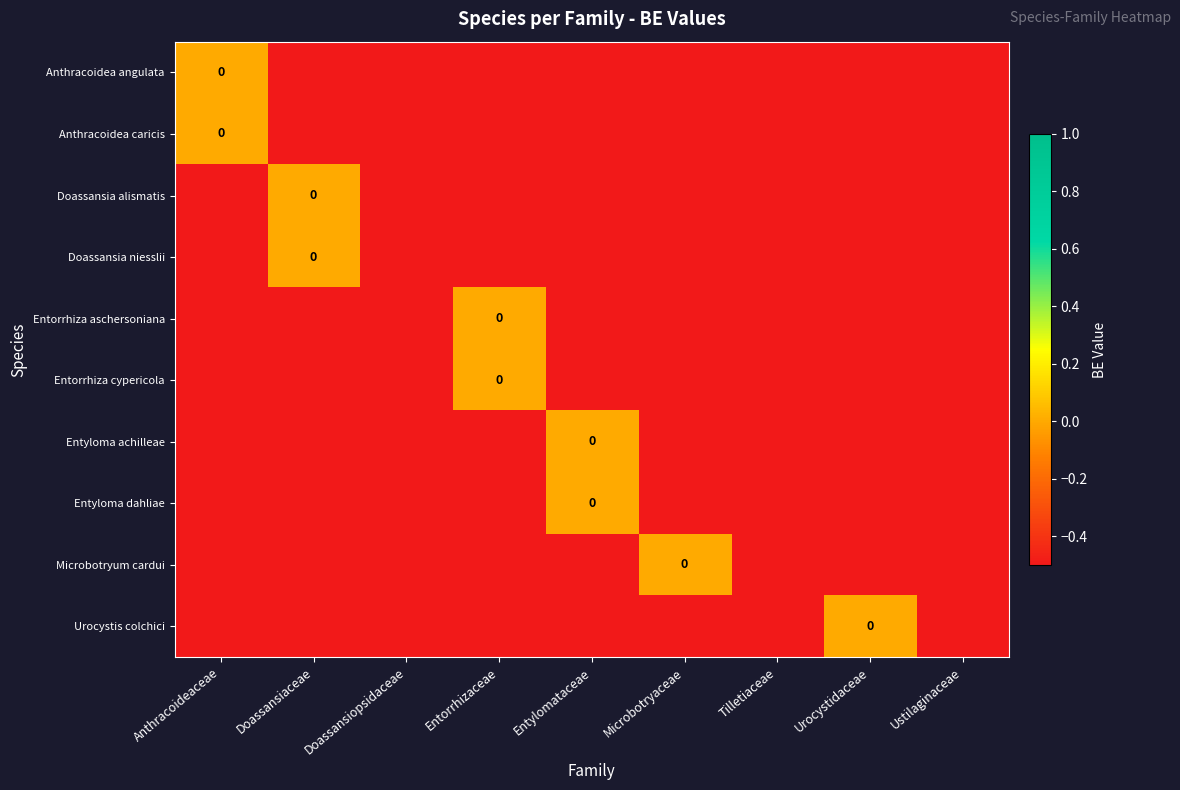

What is the smallest value displayed?

-0.5